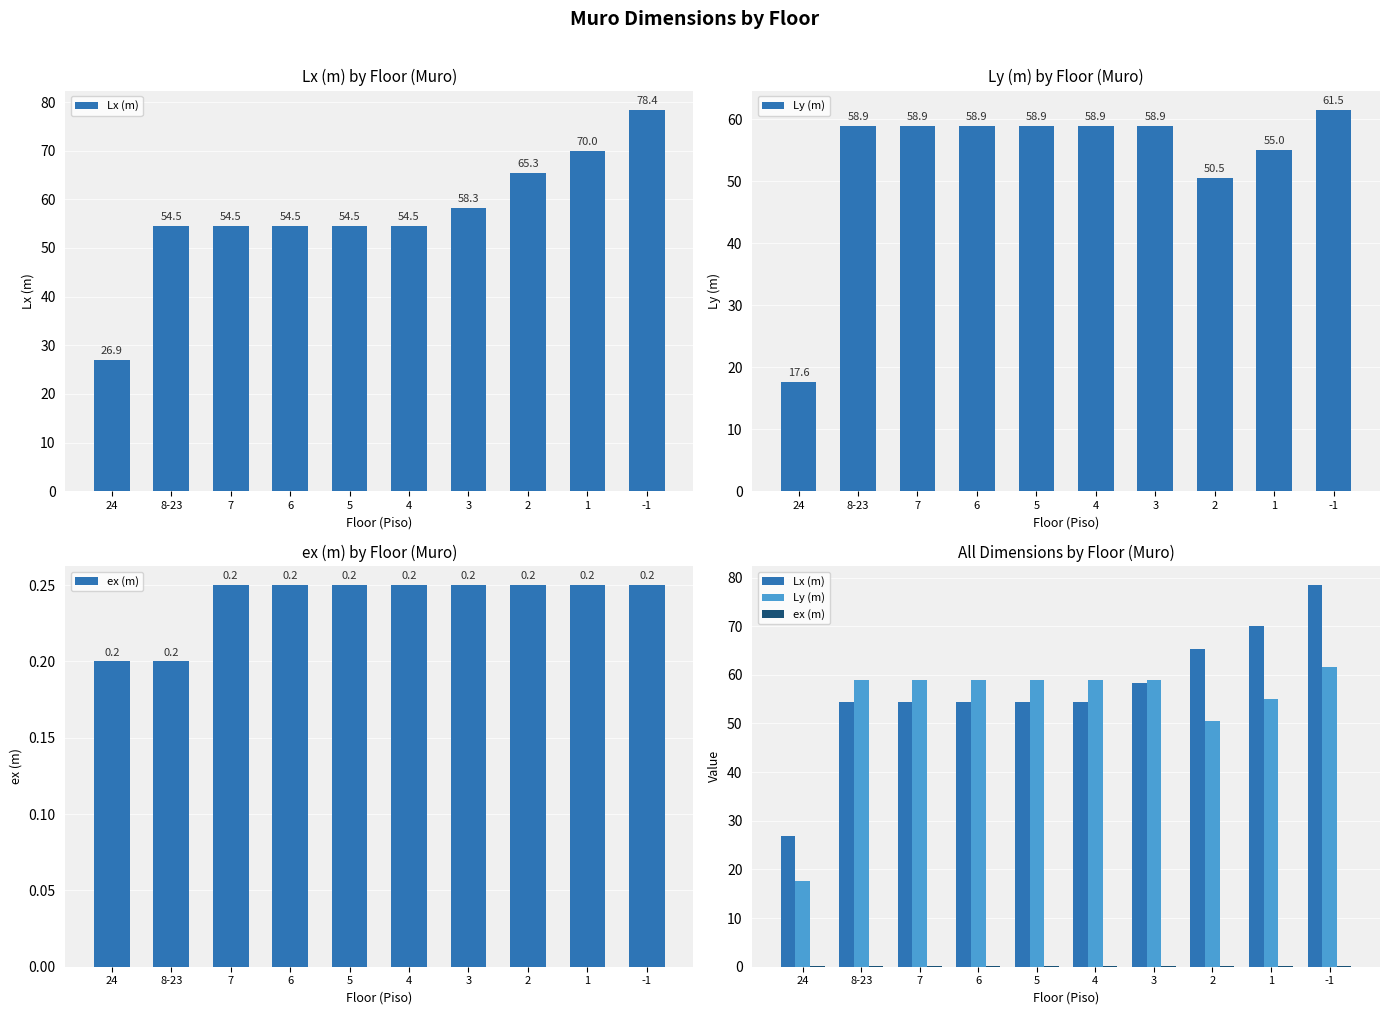

How many distinct data groups are displayed?

3